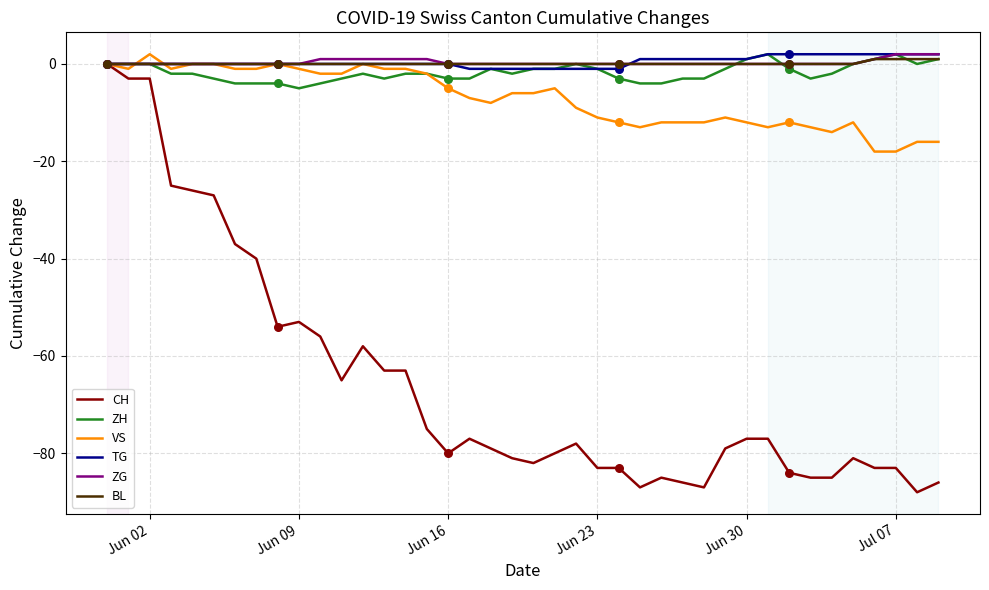

What are all the series names shown in the legend?

CH, ZH, VS, TG, ZG, BL